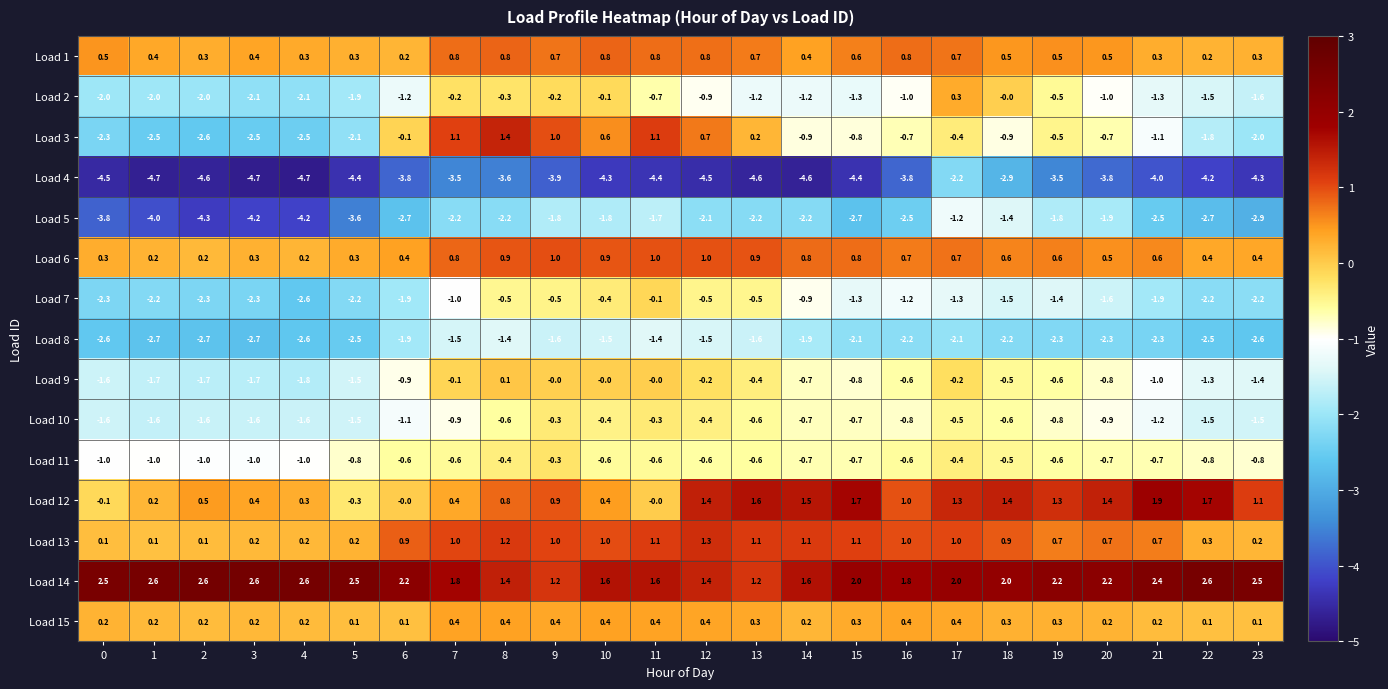

True or false: Load 3 has a value of -1.2 at 1.

False